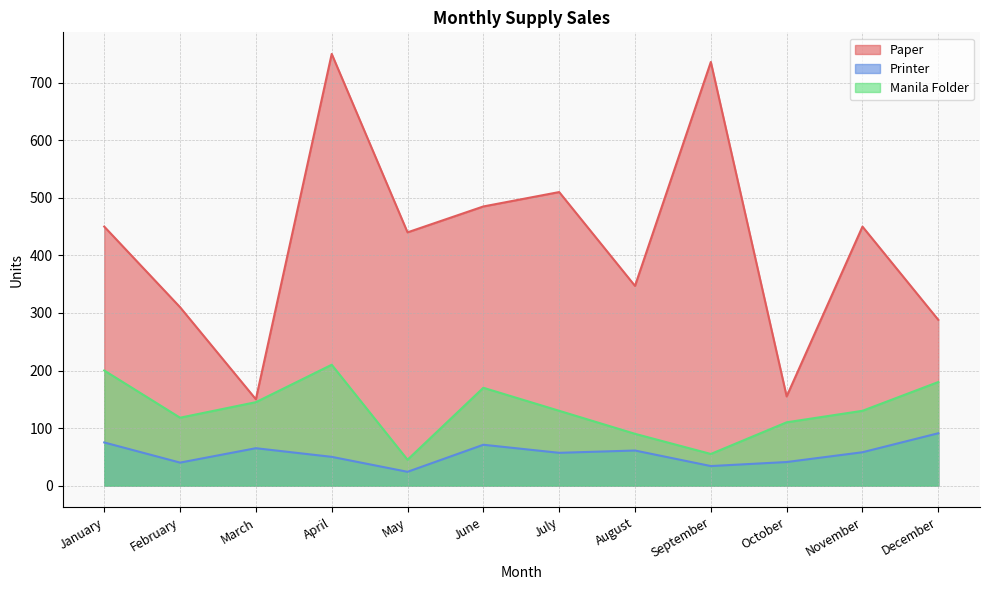

What is the difference between the maximum and minimum values in the Manila Folder series?

165